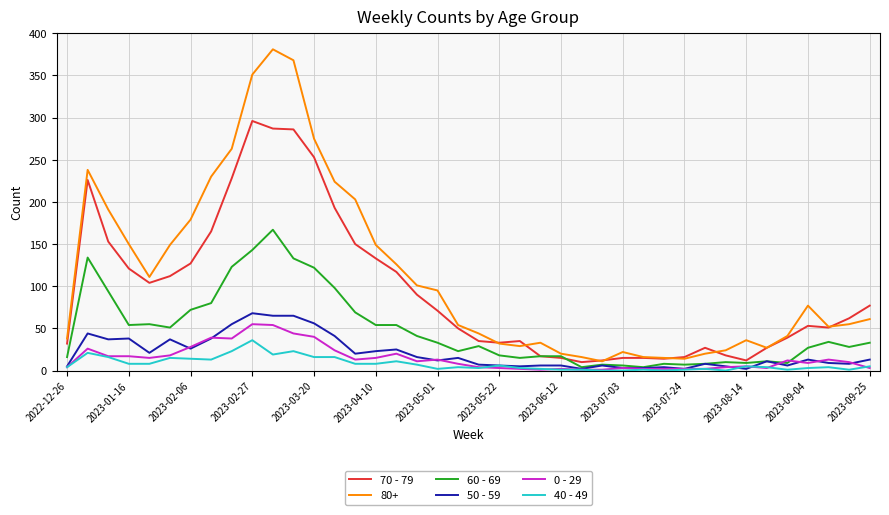

Which series has the widest spread of values?

80+